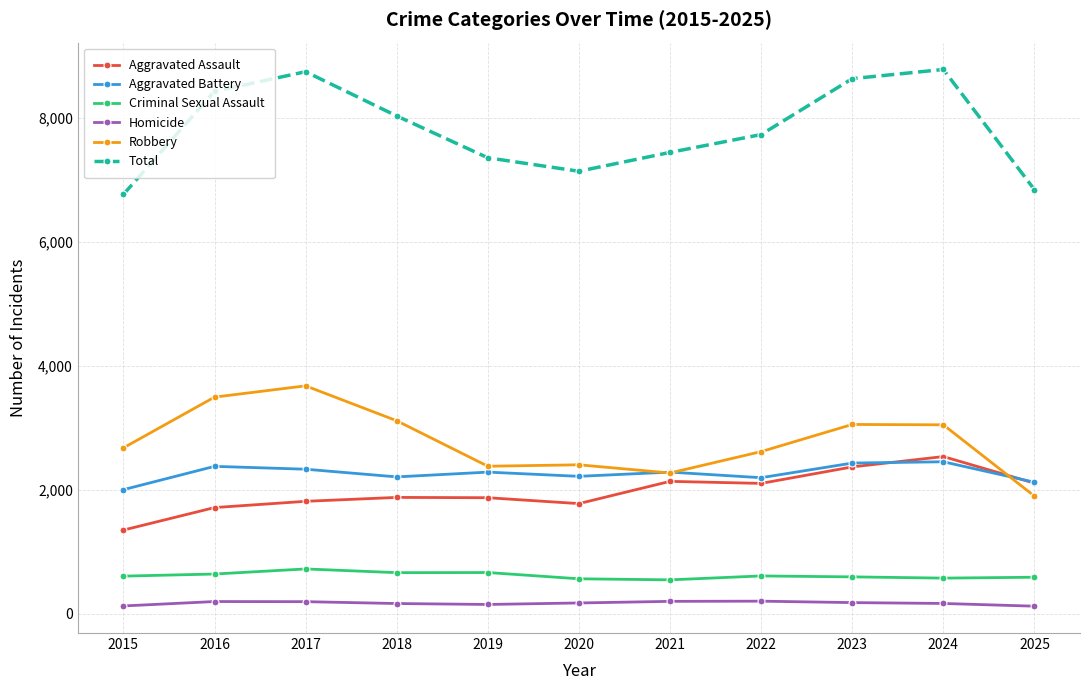

True or false: Aggravated Battery and Total cross at least once.

False